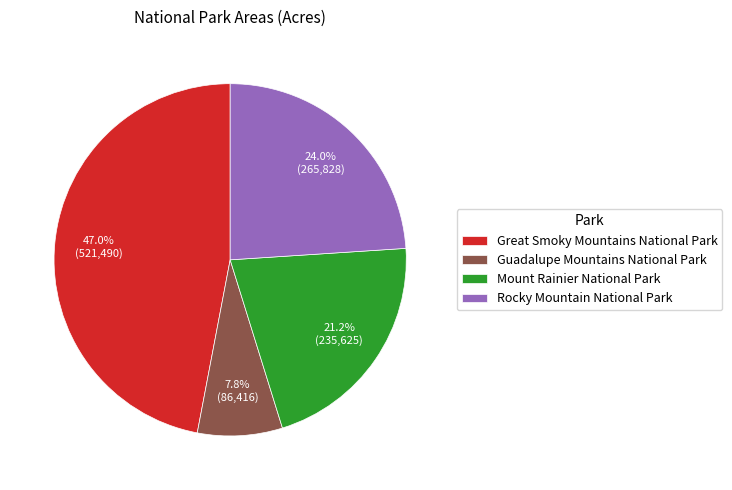

To the nearest percent, what percentage of the pie is Great Smoky Mountains National Park?

47%